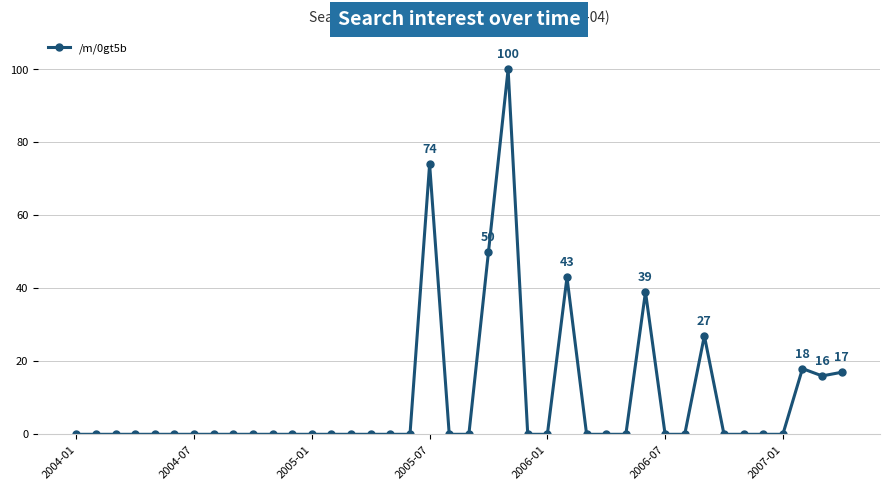

What is the greatest value displayed?

100